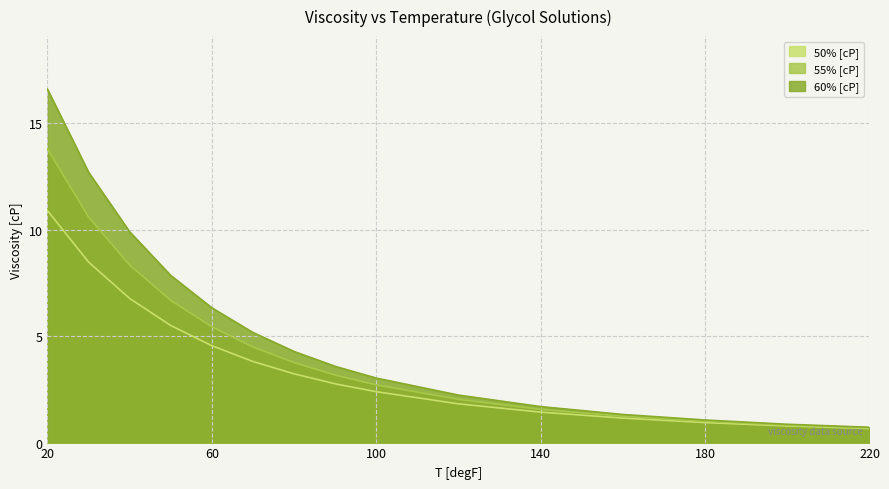

Reading left to right, extract all data points from this chart.

50% [cP]: 10.9	8.5	6.8	5.5	4.5	3.8	3.2	2.8	2.4	1.8	1.4	1.1	0.9	0.8	0.7
55% [cP]: 13.8	10.6	8.3	6.7	5.4	4.5	3.8	3.2	2.7	2.0	1.6	1.2	1.0	0.8	0.7
60% [cP]: 16.6	12.7	9.9	7.8	6.3	5.2	4.3	3.6	3.0	2.2	1.7	1.3	1.1	0.9	0.7